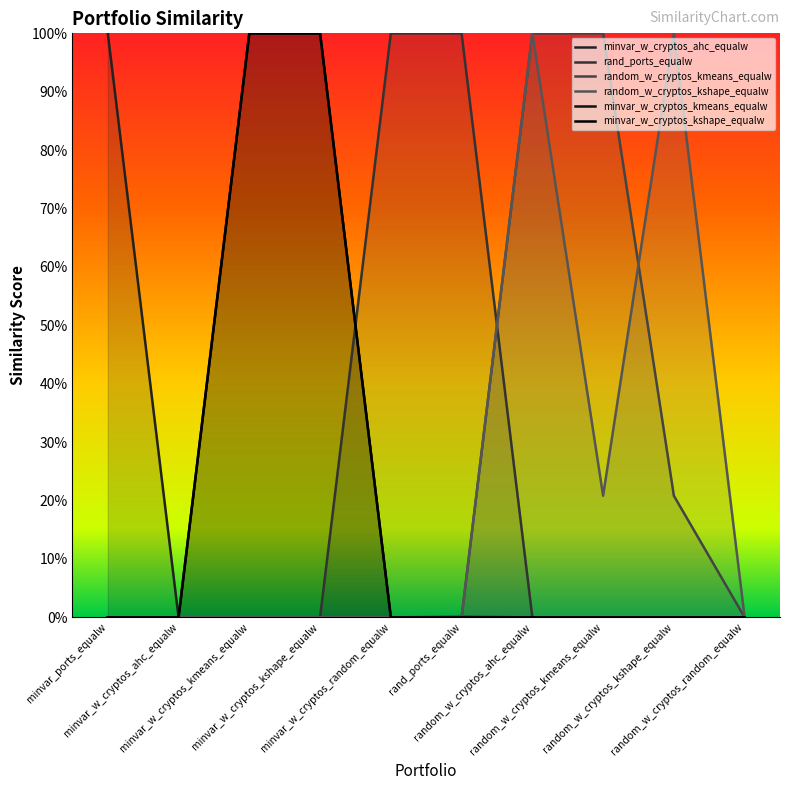

Is it true that random_w_cryptos_kmeans_equalw equals 0.0 at random_w_cryptos_random_equalw?

True